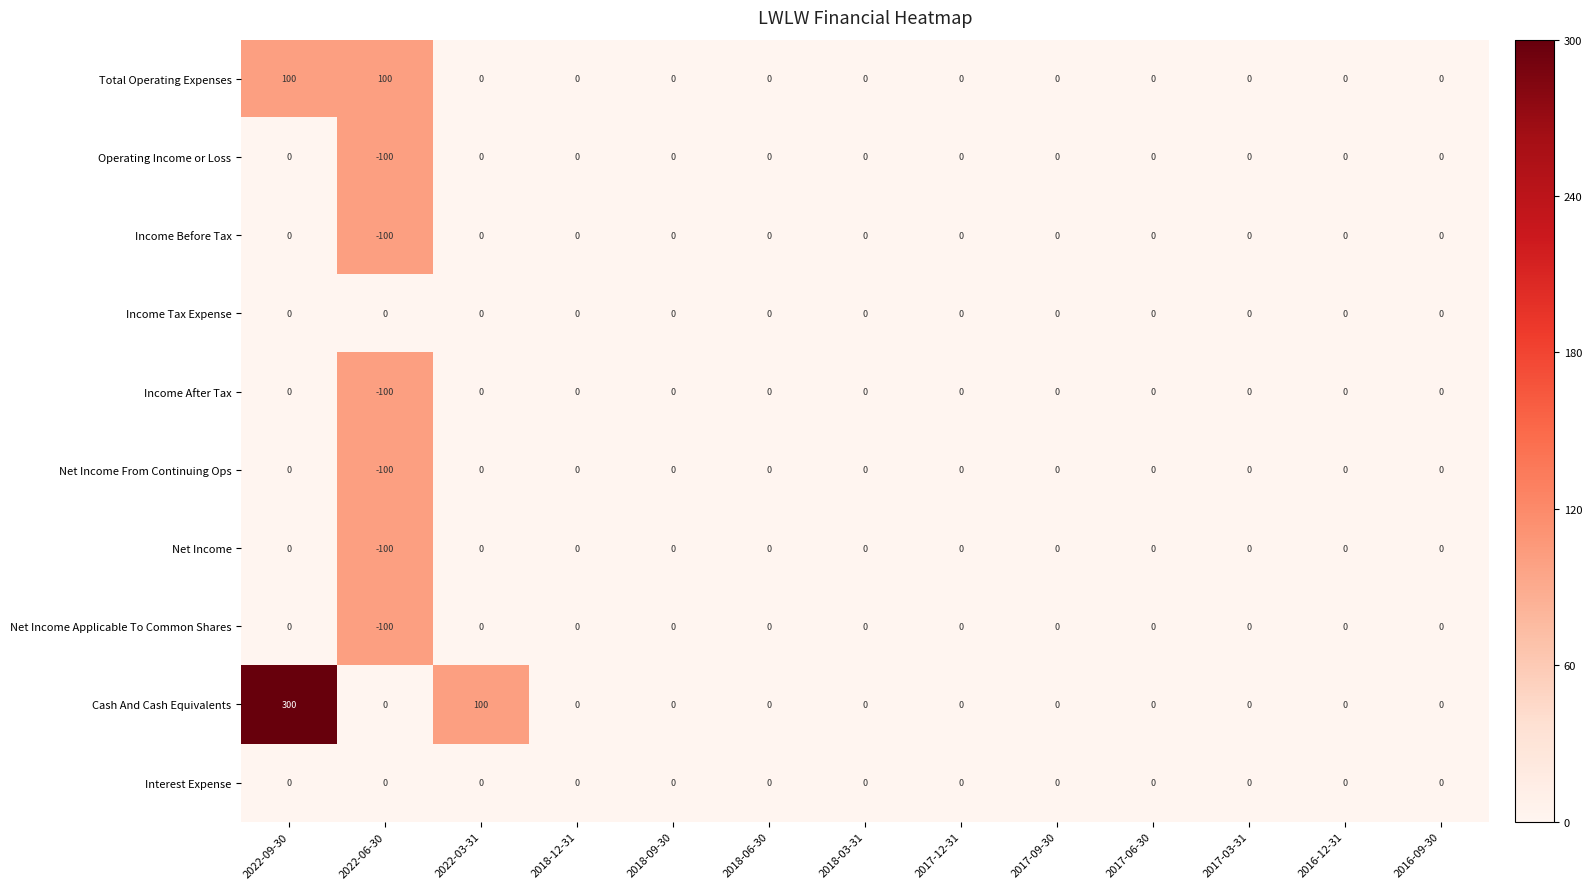

Which series changed the most between 2022-09-30 and 2018-06-30?

Cash And Cash Equivalents